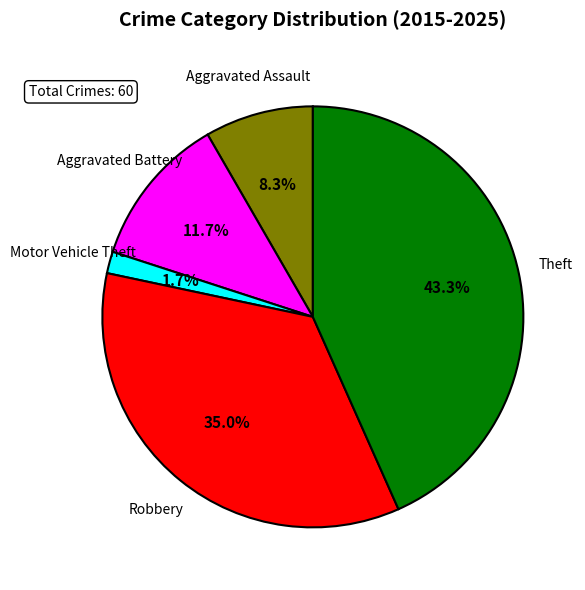

Does any single category account for the majority?

No